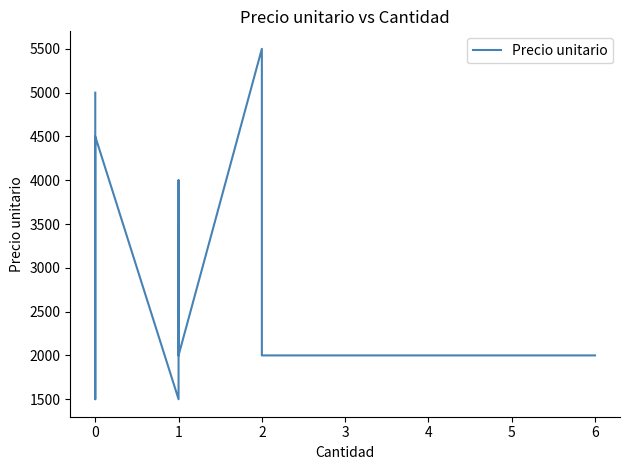

What is the difference between the second highest and minimum values?

3500